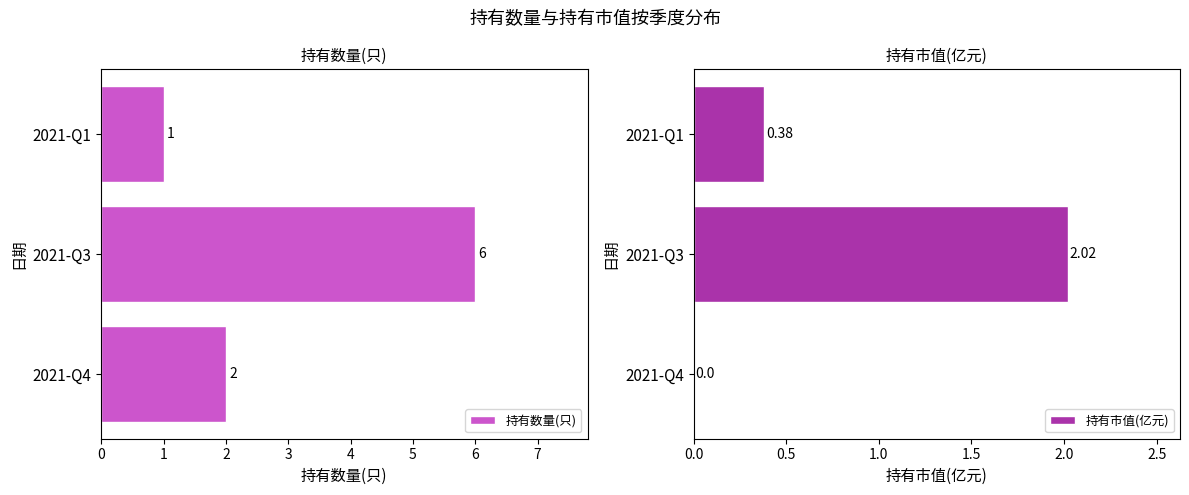

What is the sum of all 持有市值(亿元) values?

2.4